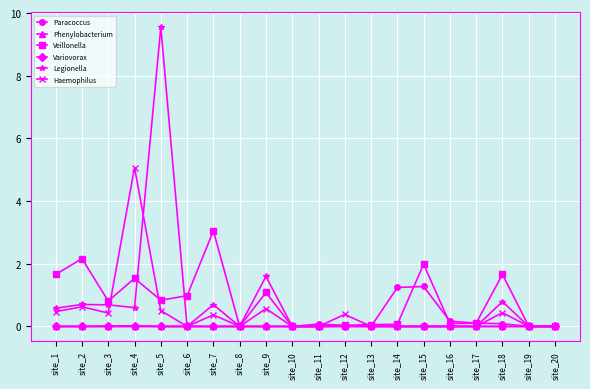

Is the value of Phenylobacterium at site_2 greater than the value of Veillonella at site_6?

No